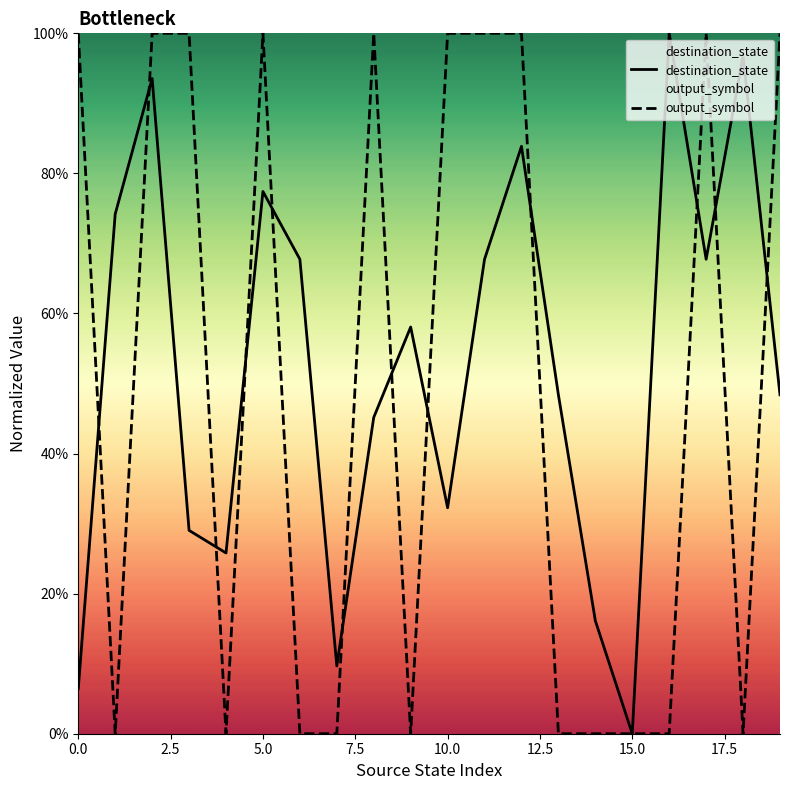

Which series changed the most between 7.5 and 13?

output_symbol